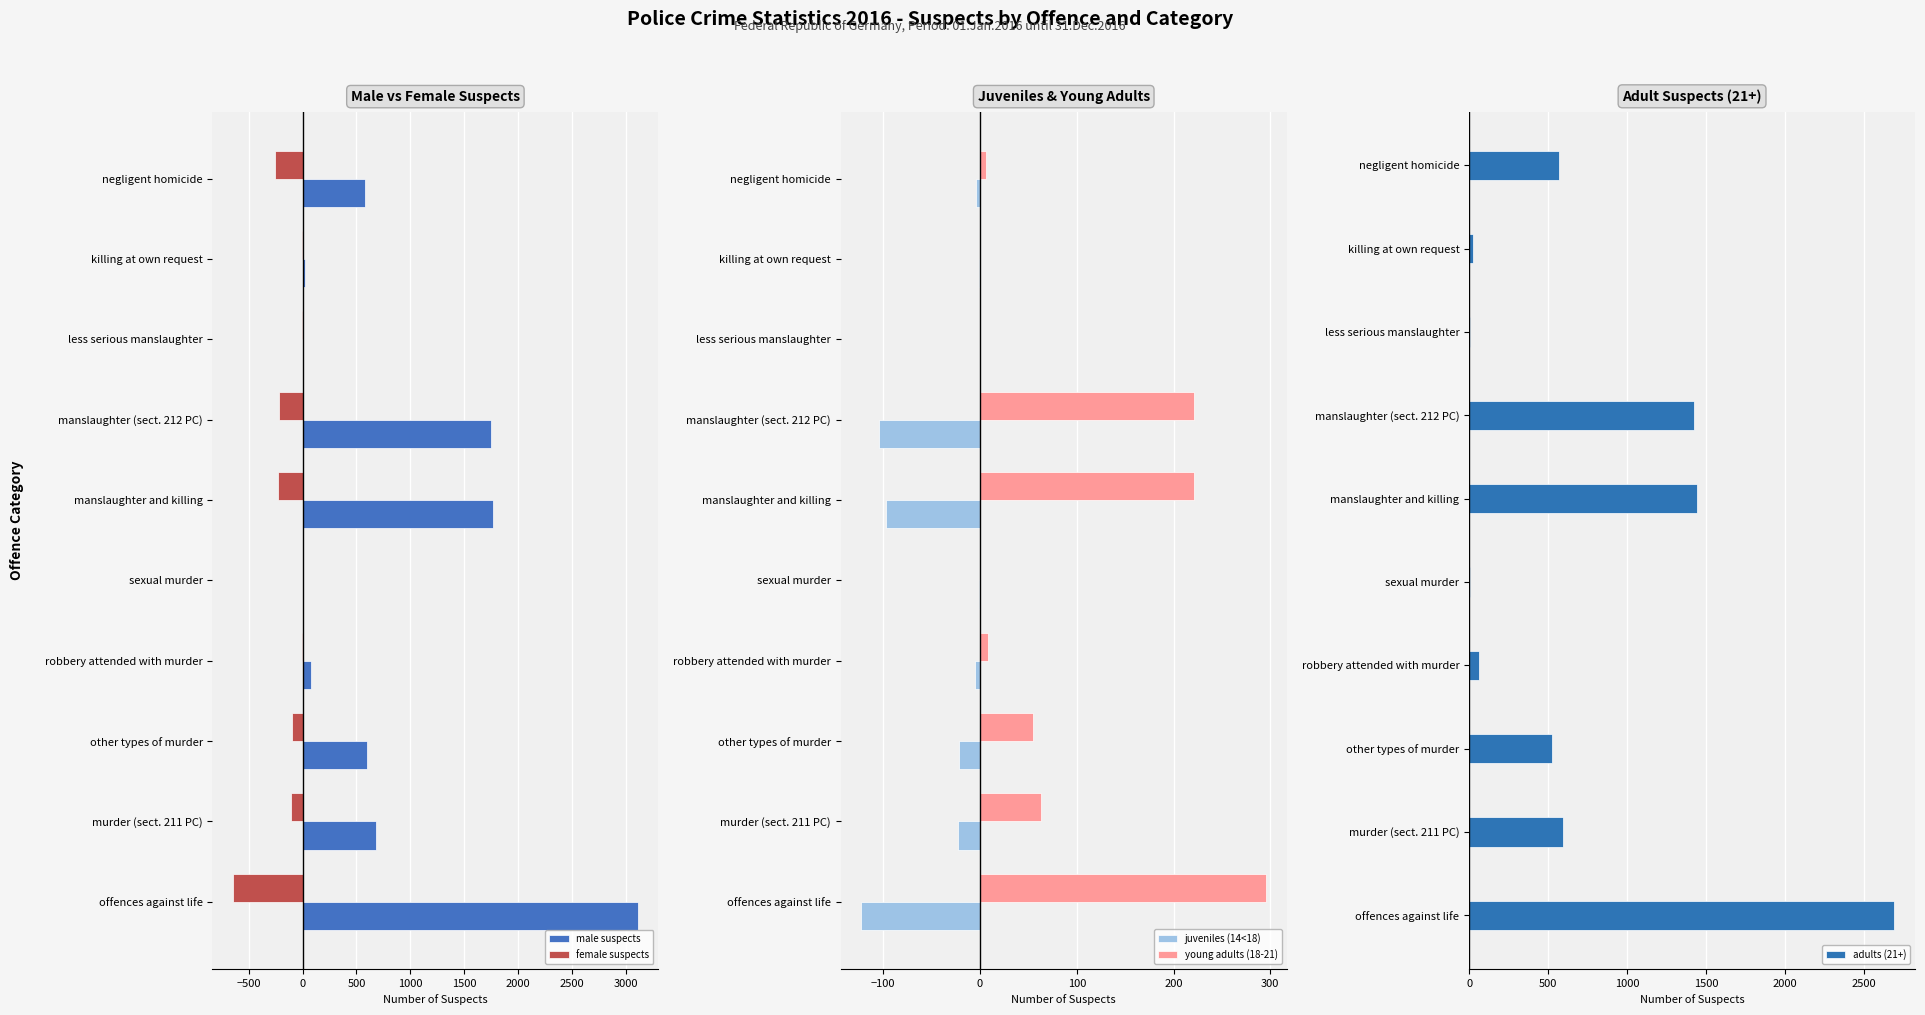

Reading left to right, transcribe all the data shown in this chart.

male suspects: 3116	678	598	74	7	1771	1748	1	22	580
female suspects: -649	-106	-99	-7	0	-232	-221	-5	-6	-261
juveniles (14<18): -123	-23	-22	-5	-1	-97	-104	0	-1	-4
young adults (18-21): 296	63	55	8	0	221	221	0	0	6
adults (21+): 2687	591	524	62	6	1444	1421	5	22	570